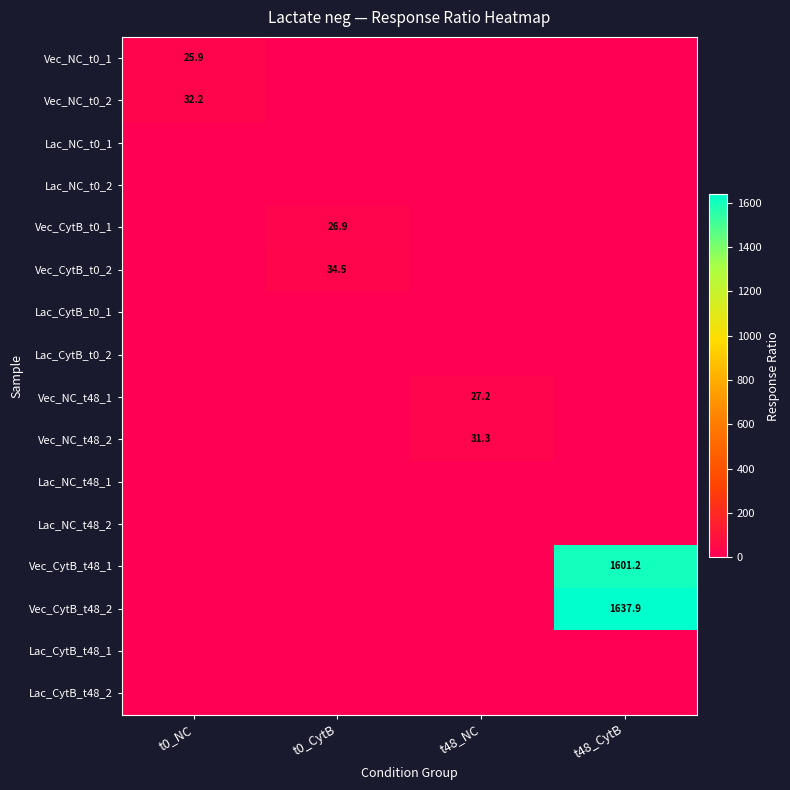

Which series changed the most between t0_CytB and t48_CytB?

Vec_CytB_t48_2